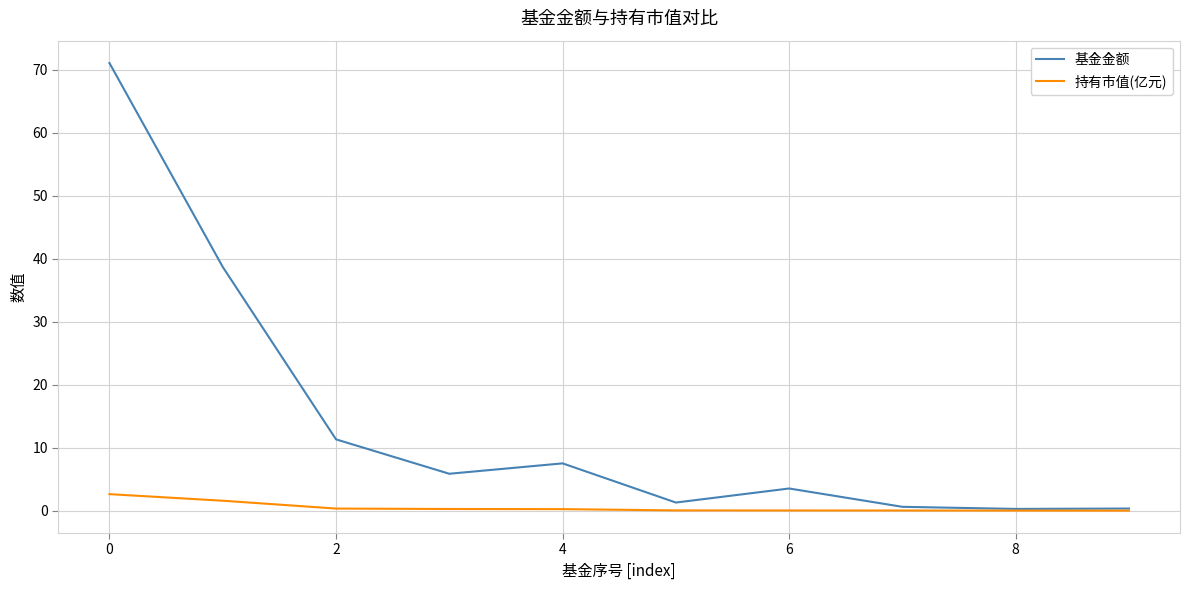

What is the difference between the maximum and minimum values in the 基金金额 series?

70.8